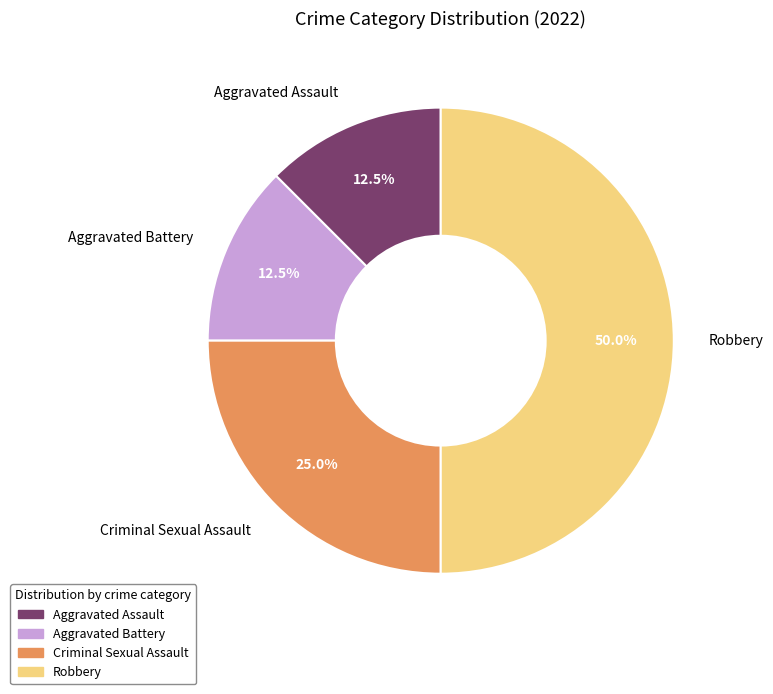

Approximately how many times larger is the value at Criminal Sexual Assault compared to Aggravated Assault?

2.0